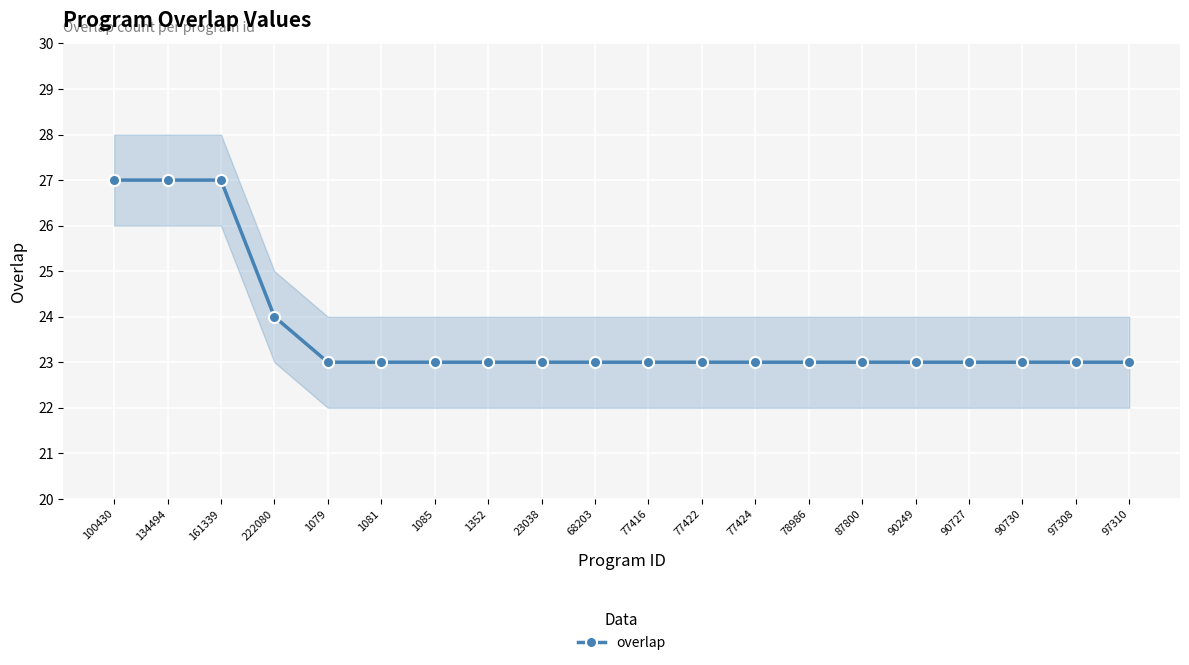

List the labels in order of value, largest first.

100430, 134494, 161339, 222080, 1079, 1081, 1085, 1352, 23038, 68203, 77416, 77422, 77424, 78986, 87800, 90249, 90727, 90730, 97308, 97310